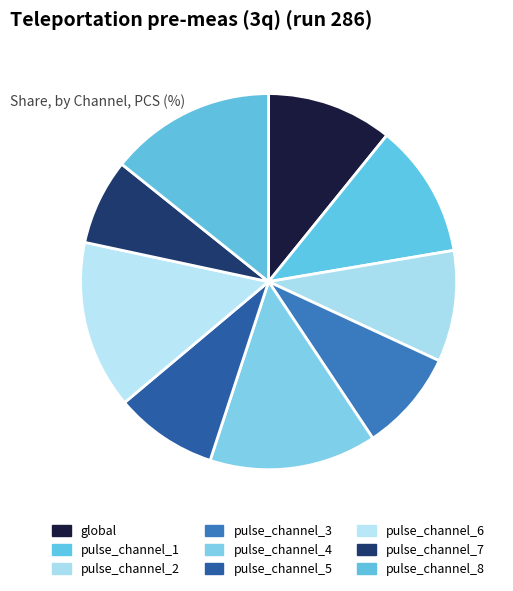

How many slices are in this pie chart?

9